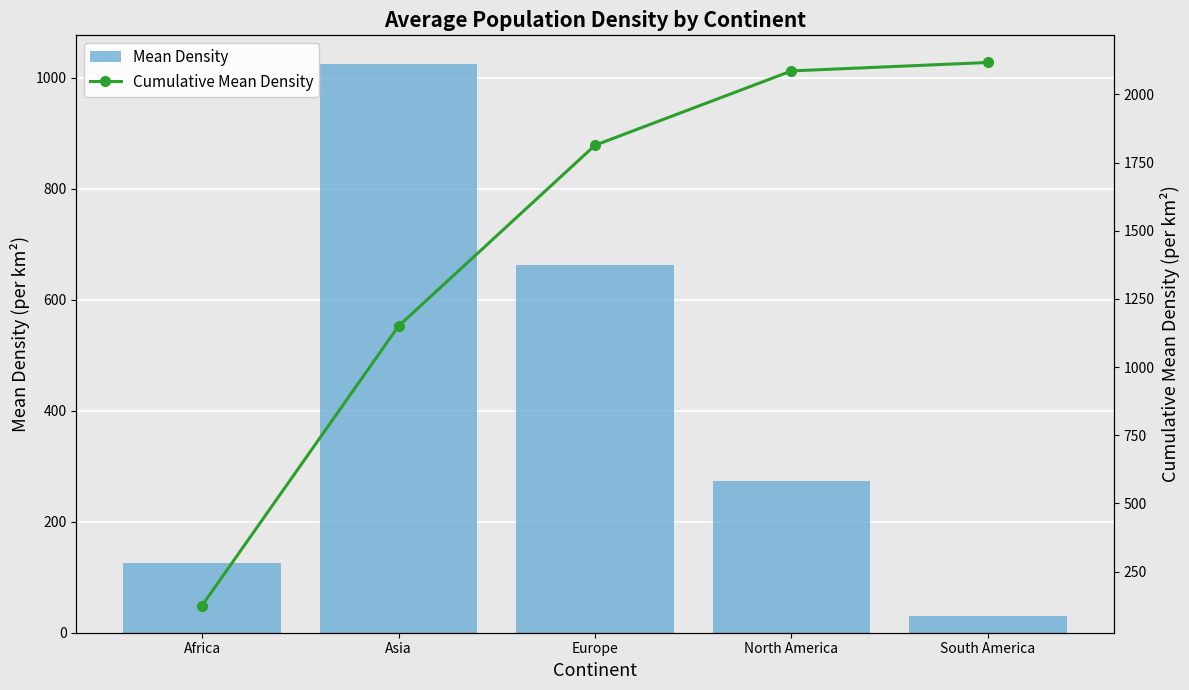

List the labels in order of Cumulative Mean Density value, smallest first.

Africa, Asia, Europe, North America, South America